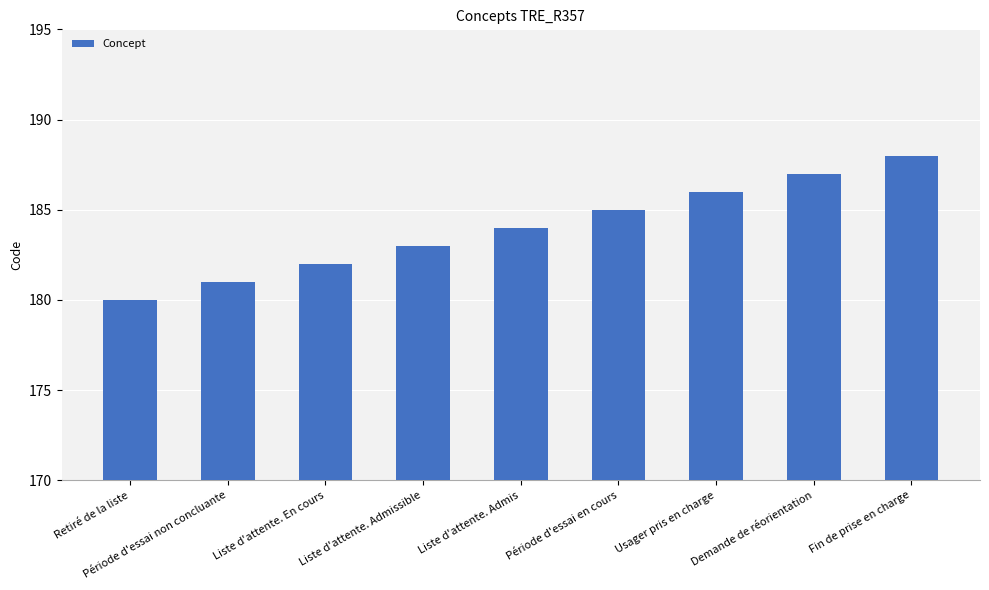

List the labels in order of value, smallest first.

Retiré de la liste, Période d'essai non concluante, Liste d'attente. En cours, Liste d'attente. Admissible, Liste d'attente. Admis, Période d'essai en cours, Usager pris en charge, Demande de réorientation, Fin de prise en charge